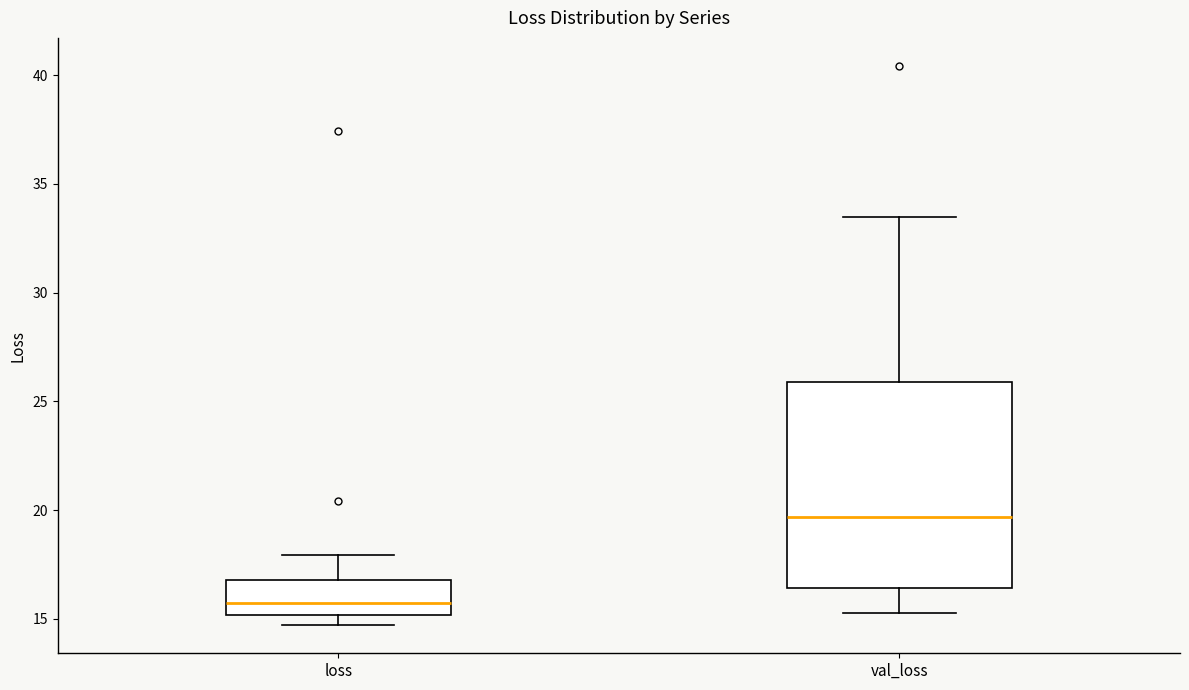

Which box is the tallest, from its lower edge to its upper edge?

val_loss